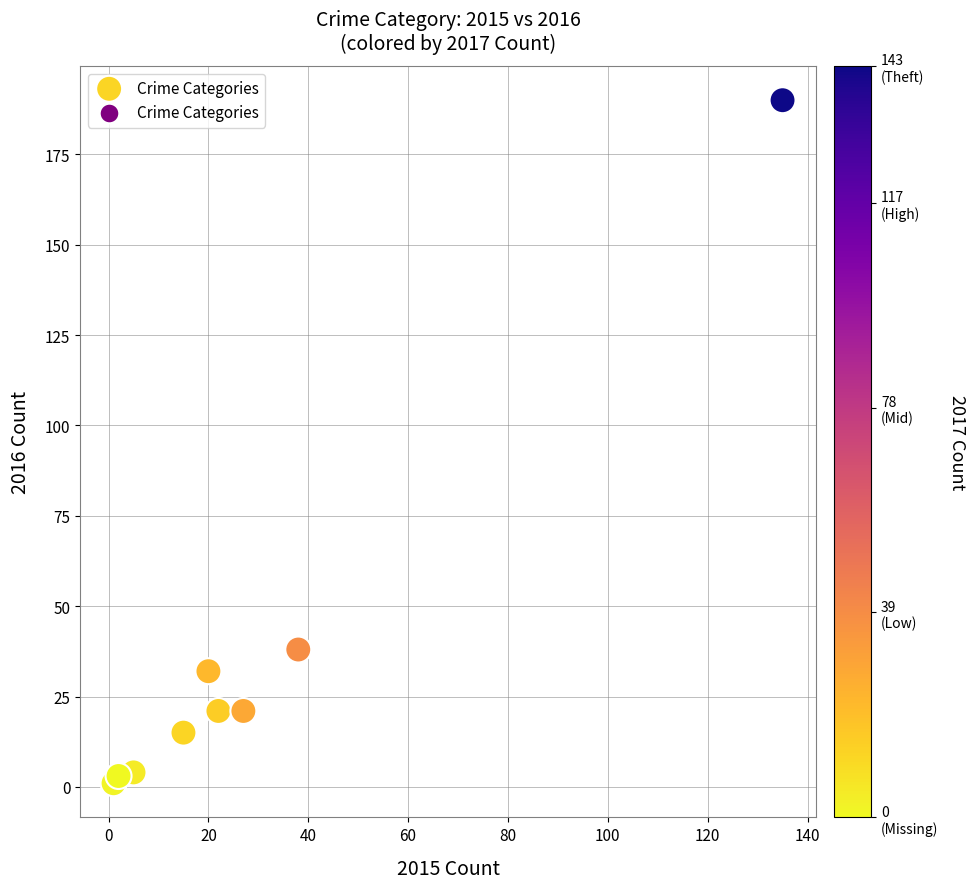

What Y value in the scatter plot is closest to 95?

38